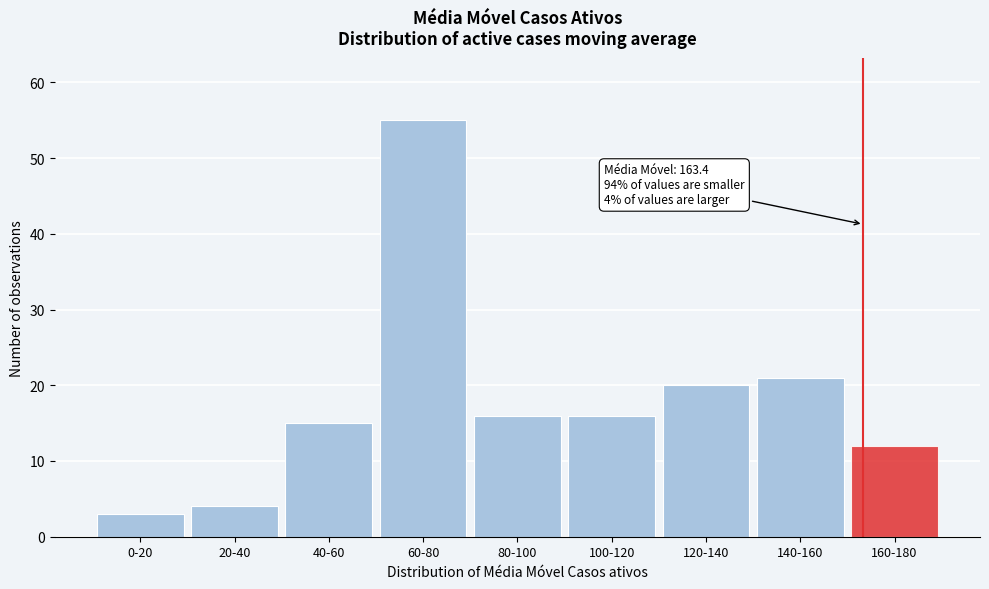

Reading left to right, what are all the values shown in this chart?

0-20=3	20-40=4	40-60=15	60-80=55	80-100=16	100-120=16	120-140=20	140-160=21	160-180=12